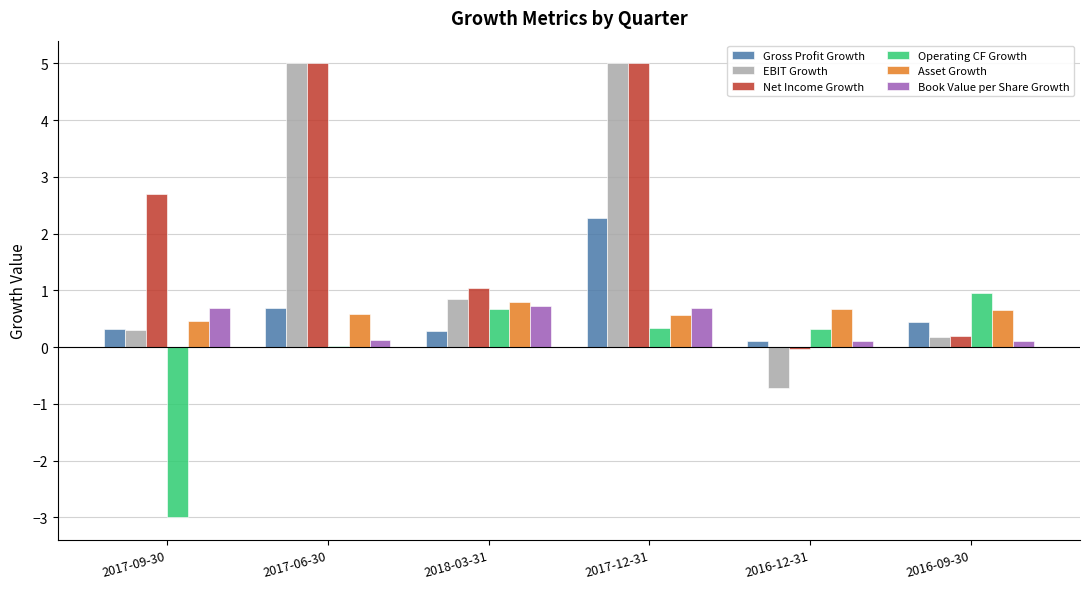

What is the greatest value displayed?

5.0